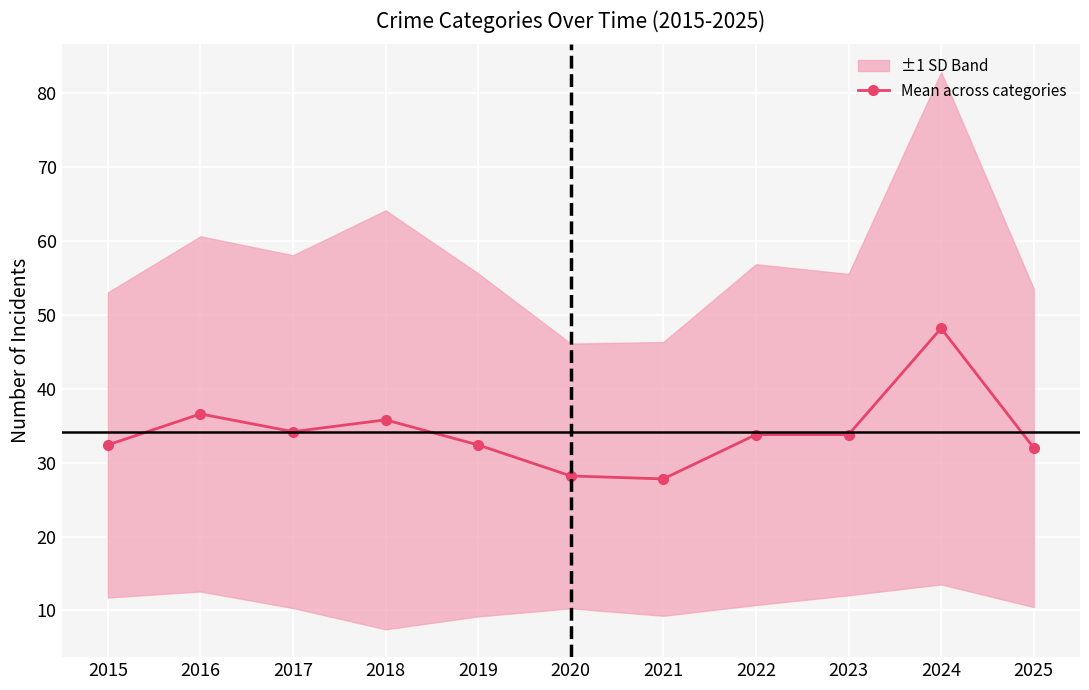

Reading left to right, list all the values displayed in this chart.

2015=32.4	2016=36.6	2017=34.2	2018=35.8	2019=32.4	2020=28.2	2021=27.8	2022=33.8	2023=33.8	2024=48.2	2025=32.0